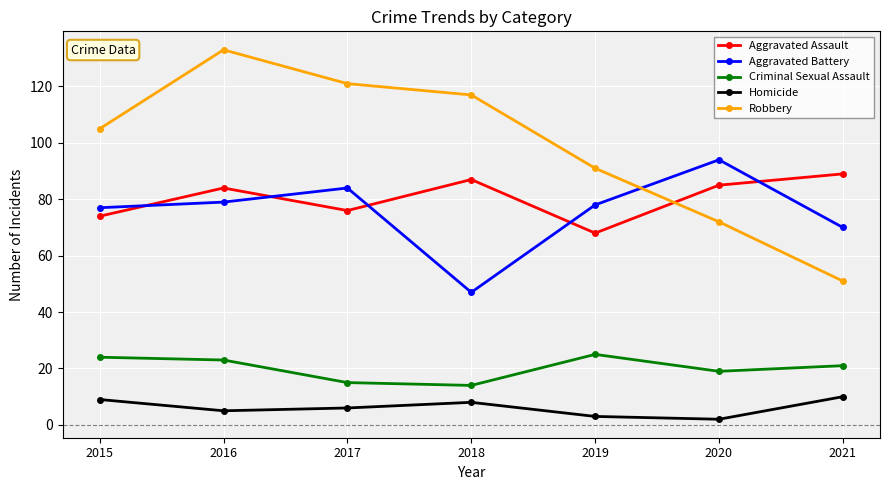

Count the number of categories in the chart.

7